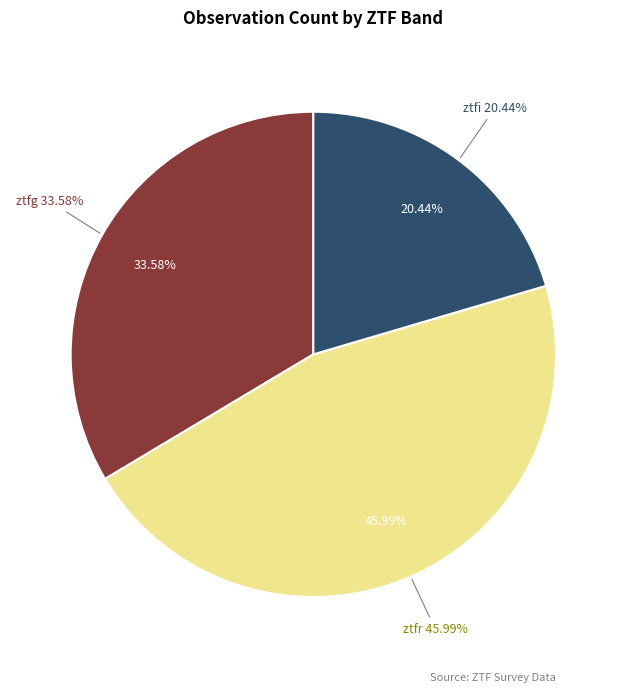

Rank the categories by value from lowest to highest.

ztfi, ztfg, ztfr